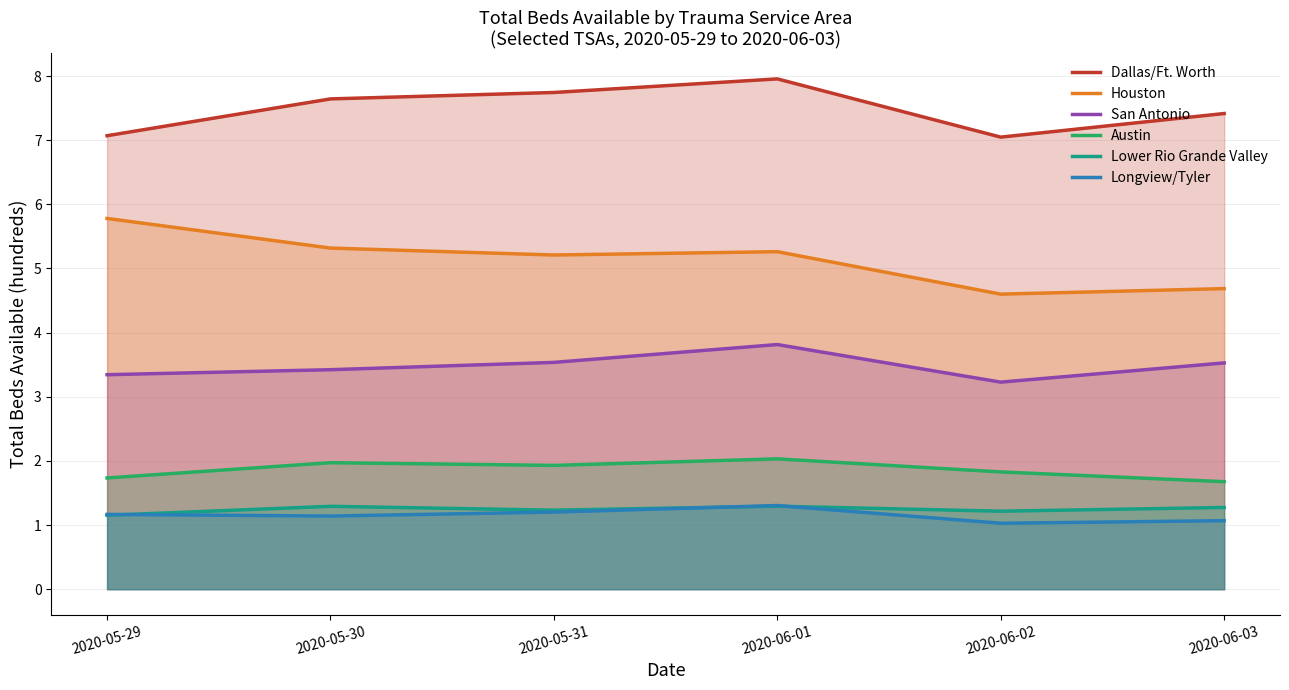

At which label does Lower Rio Grande Valley reach its peak?

2020-06-01